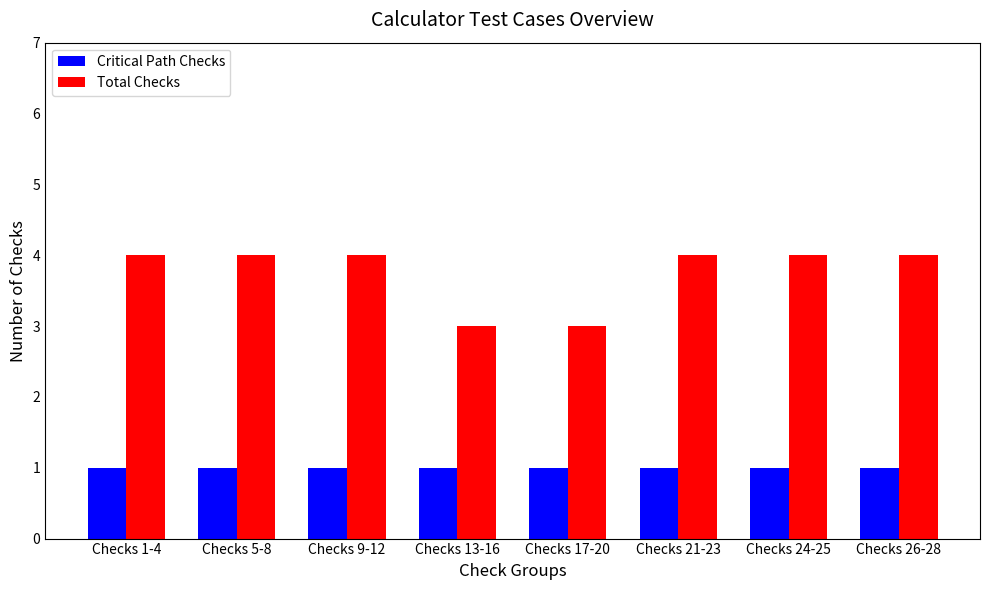

What is the sum of all Critical Path Checks values?

8